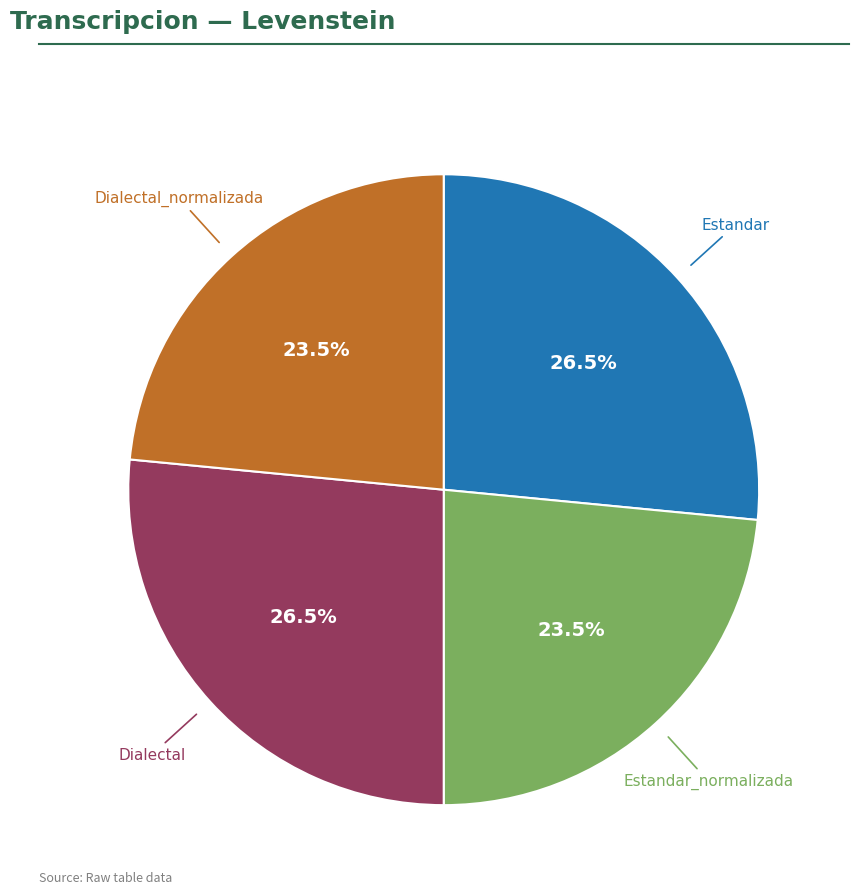

Is there a majority slice in this chart?

No